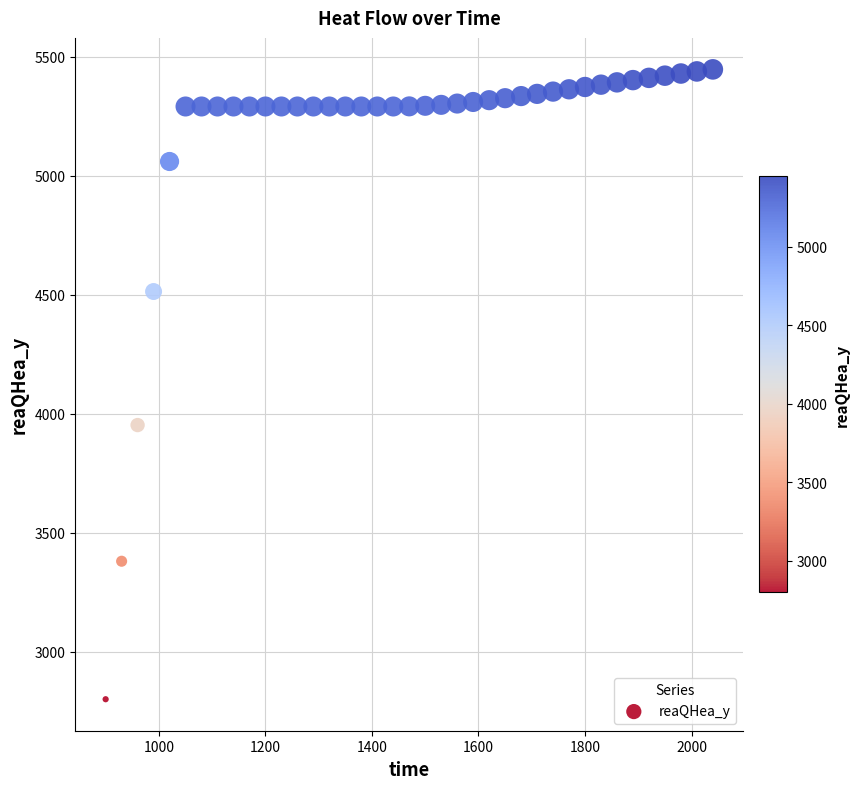

What is the range of X values (max minus min)?

1140.0